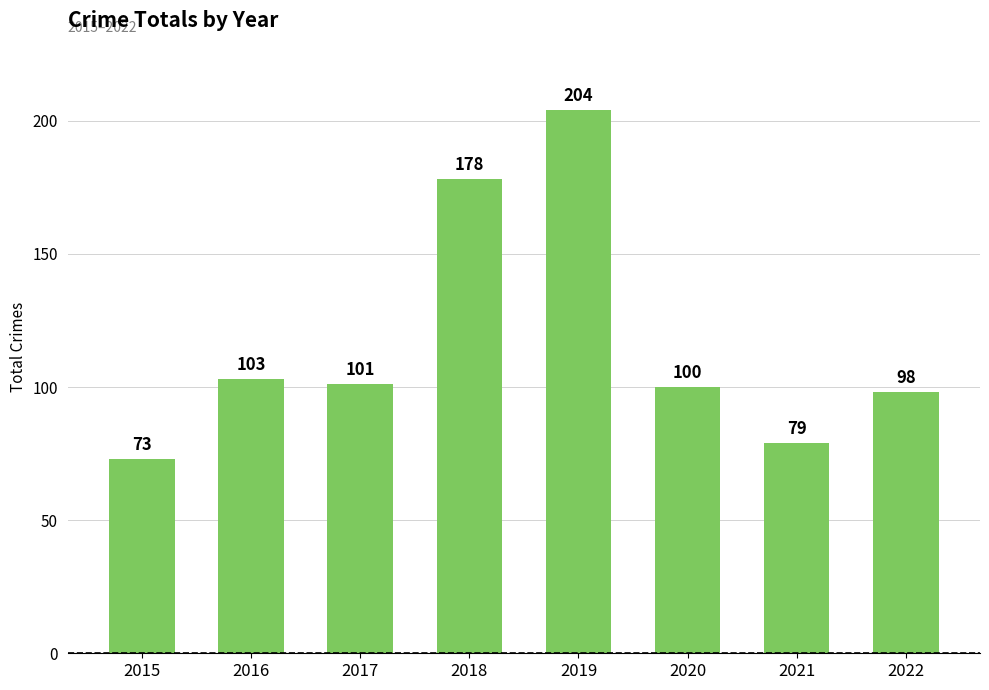

What is the average value?

117